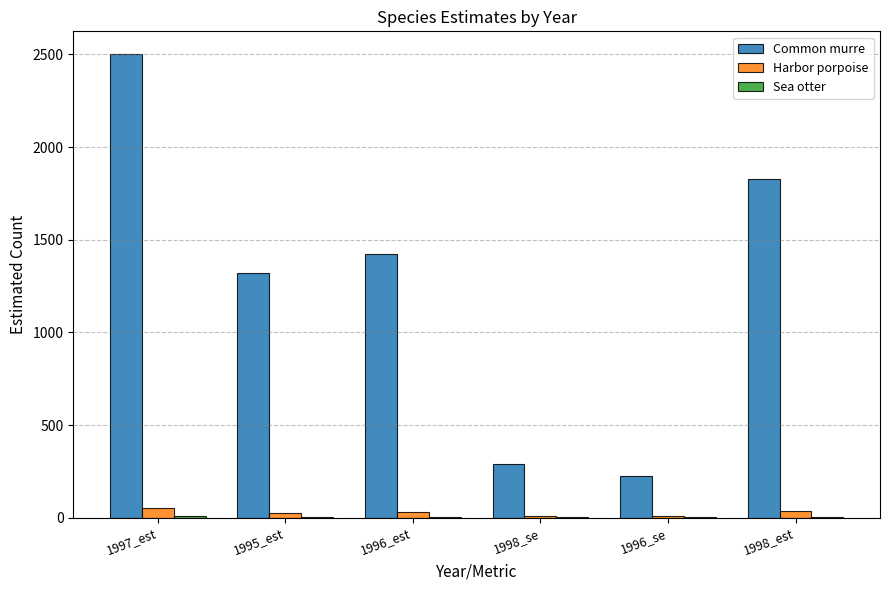

Which series has the widest spread of values?

Common murre